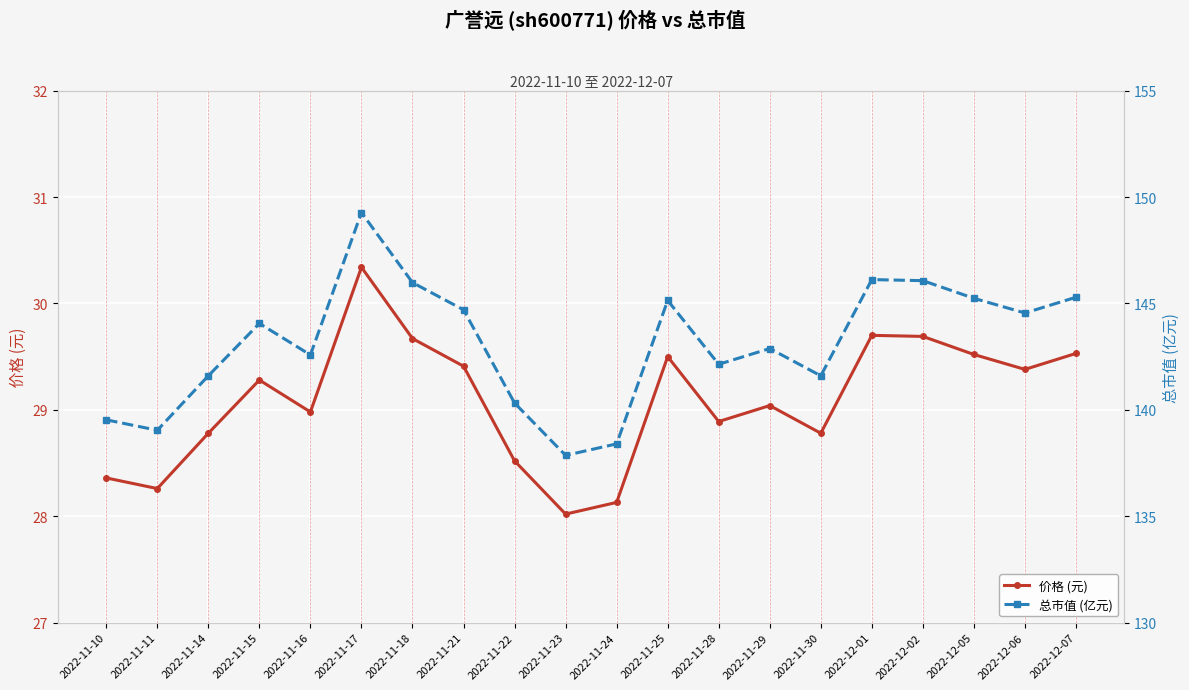

What are all the series names shown in the legend?

价格 (元), 总市值 (亿元)